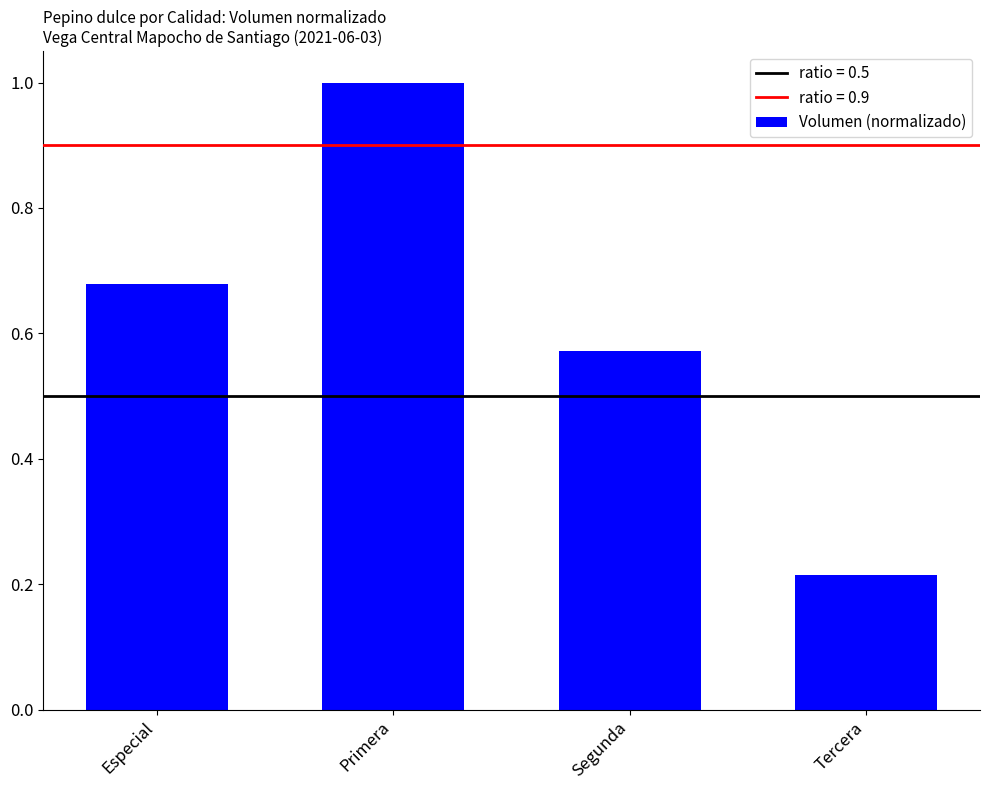

List the labels in order of value, smallest first.

Tercera, Segunda, Especial, Primera